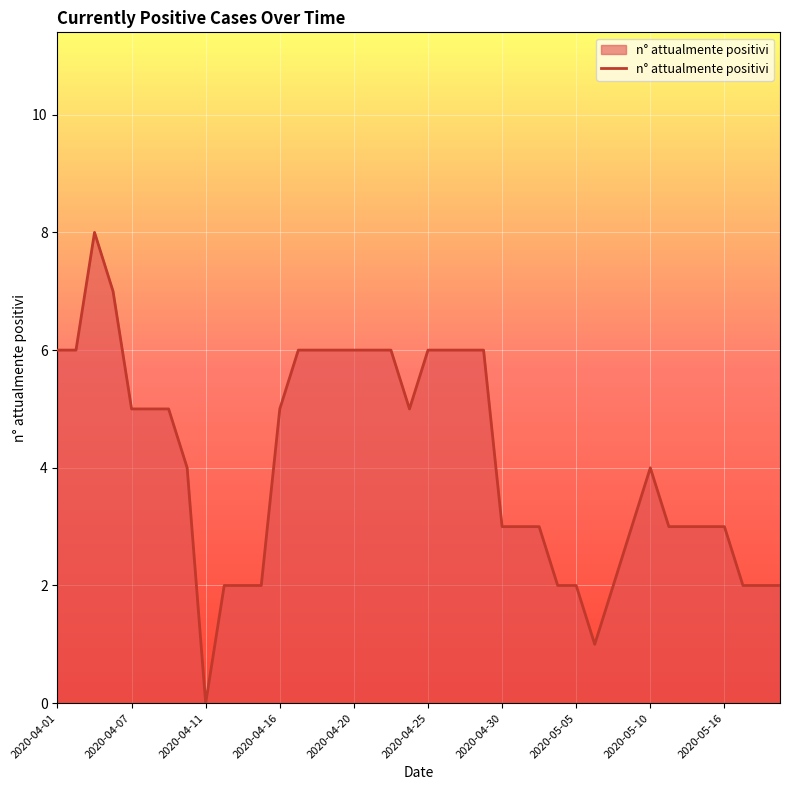

What is the maximum value shown in the chart?

8